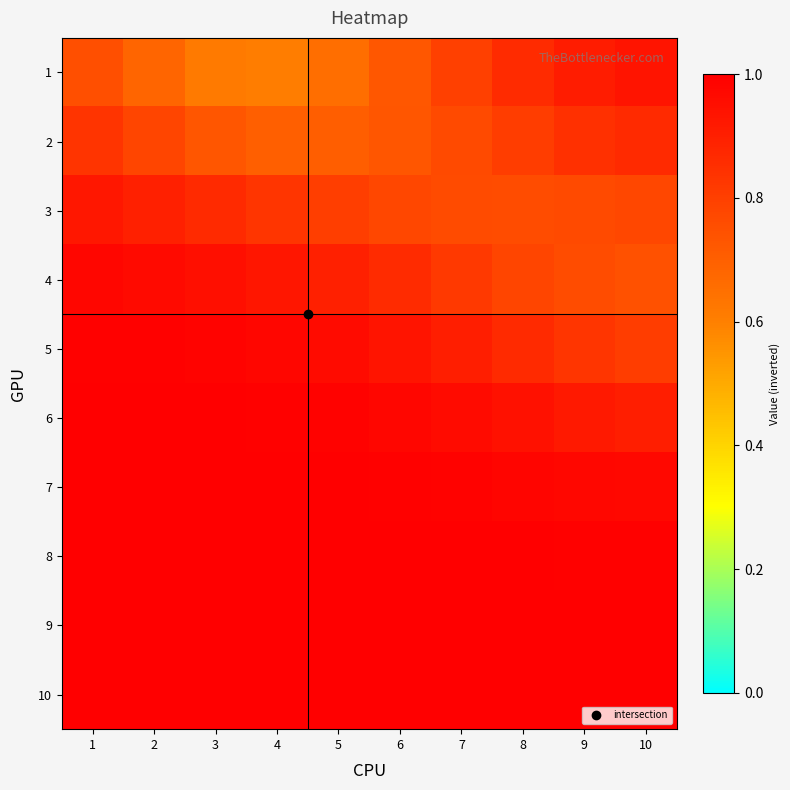

What is the difference between the highest and lowest values at 9?

0.2